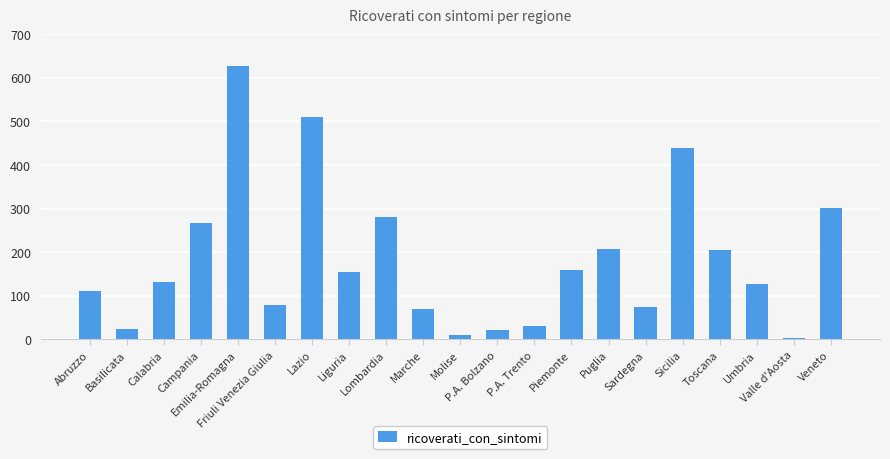

What is the sum of all values?

3826